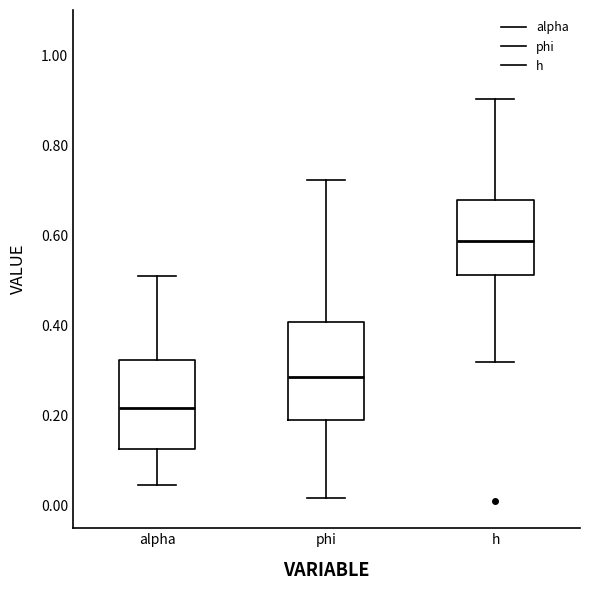

Where does the lower whisker of the box for h end on the y-axis? The values are not printed on the chart, so give them approximately, as read against the axis.

0.32